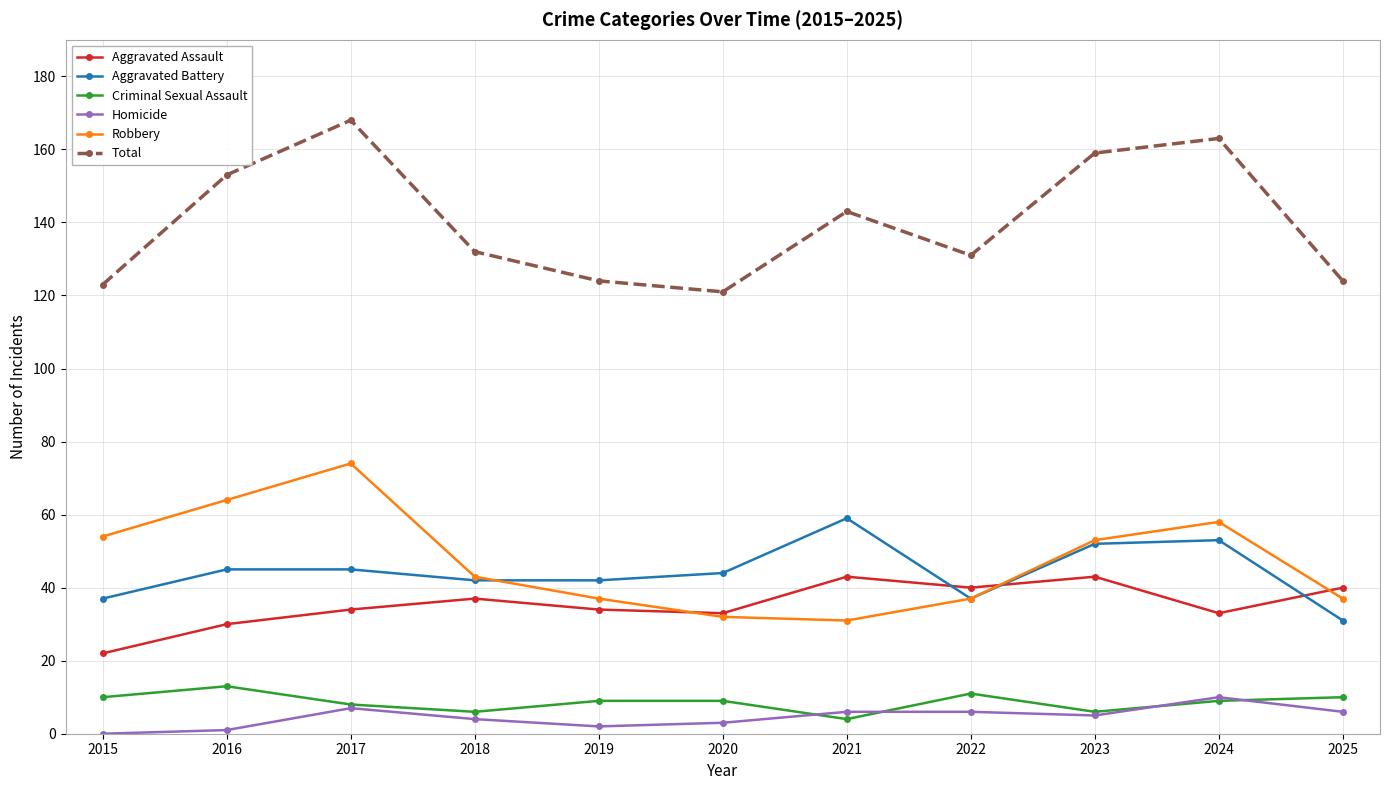

At how many categories does at least one series exceed 22?

11